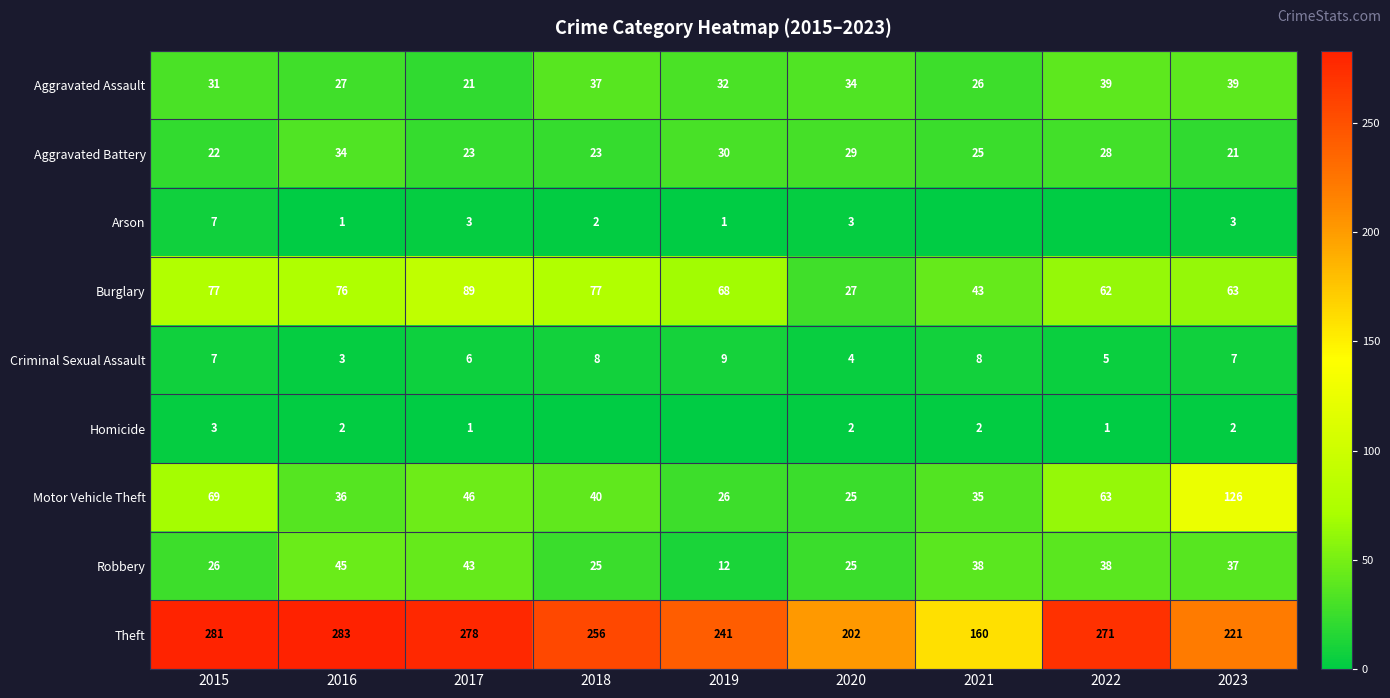

Rank the categories by Theft value from highest to lowest.

2016, 2015, 2017, 2022, 2018, 2019, 2023, 2020, 2021